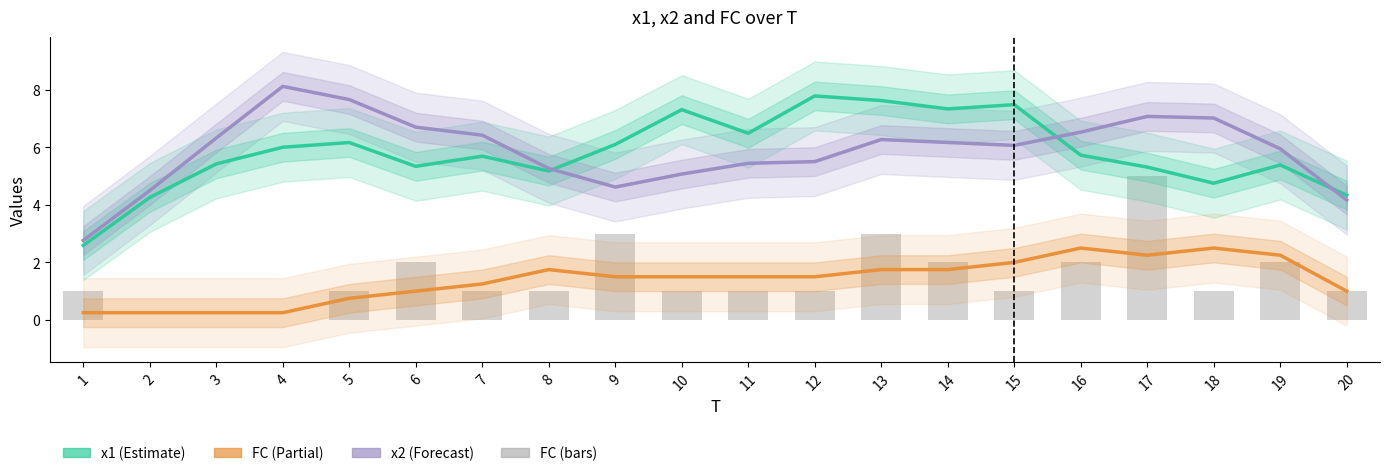

At which label does FC smooth first exceed 1?

7